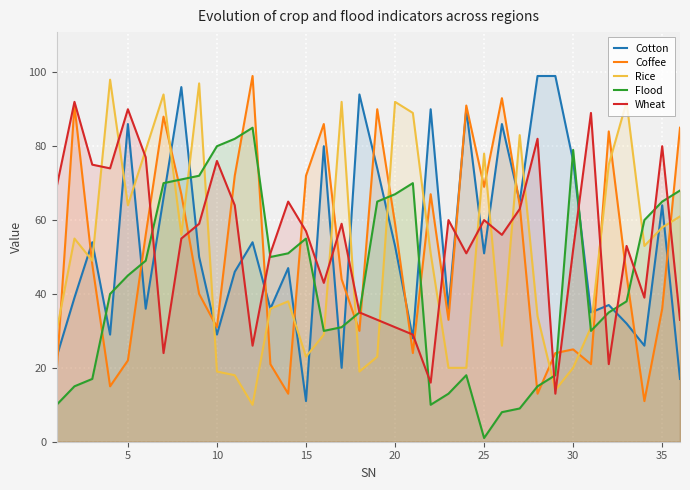

Which category has the lowest value across all series?

25